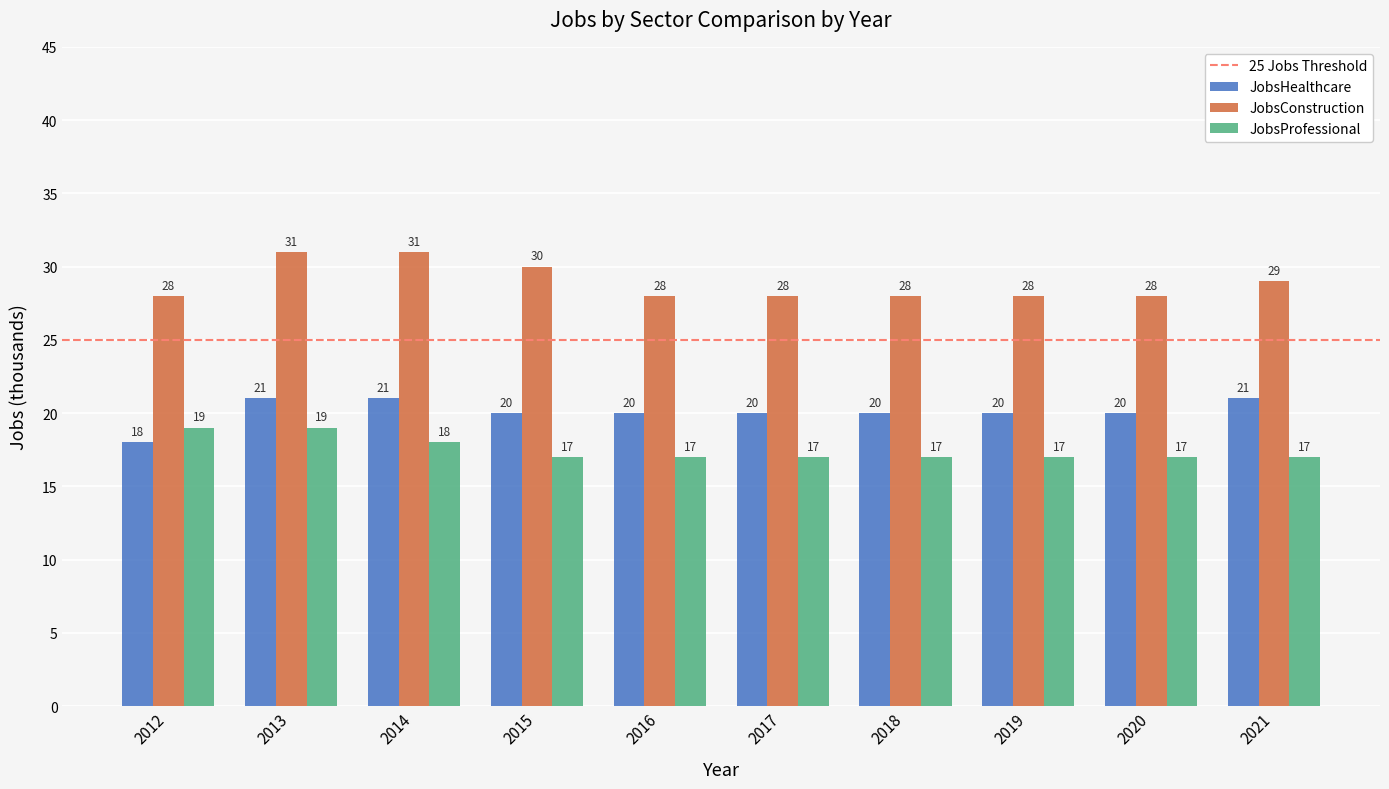

What is the difference between the maximum and second lowest values in the JobsConstruction series?

3